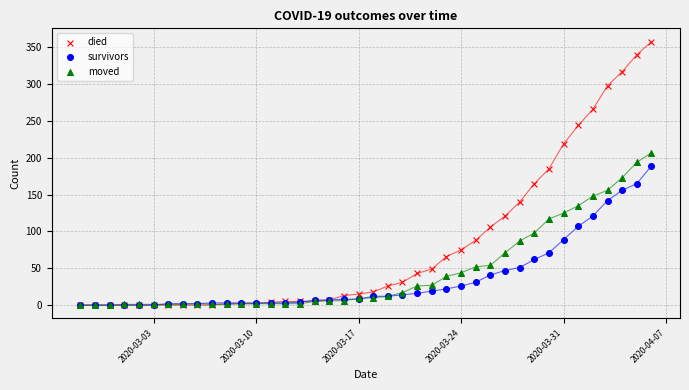

Which series has the widest spread of Y values?

died